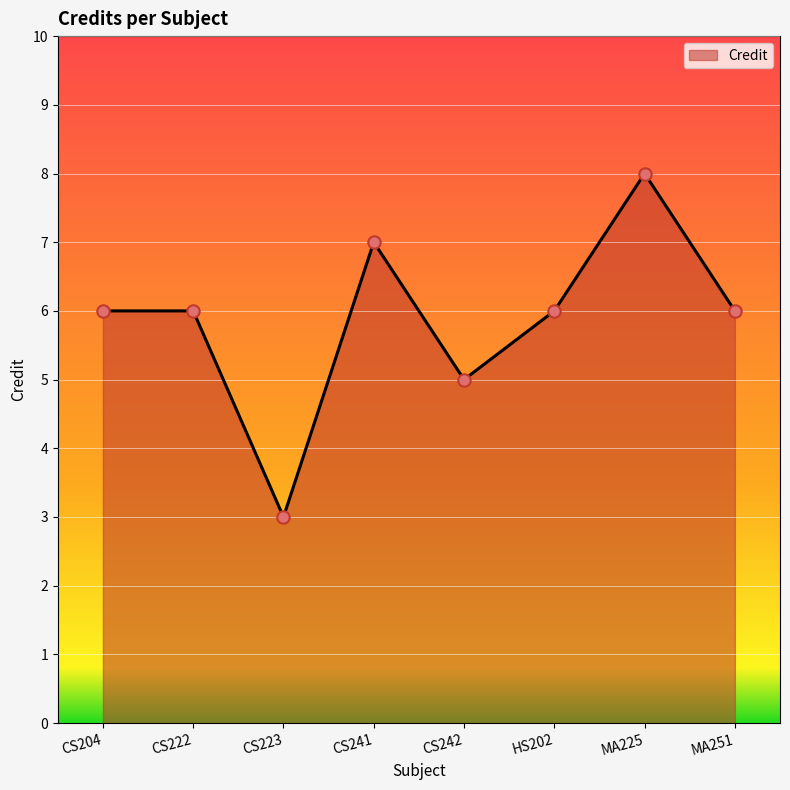

What is the ratio of the value at MA251 to the value at CS242?

1.2